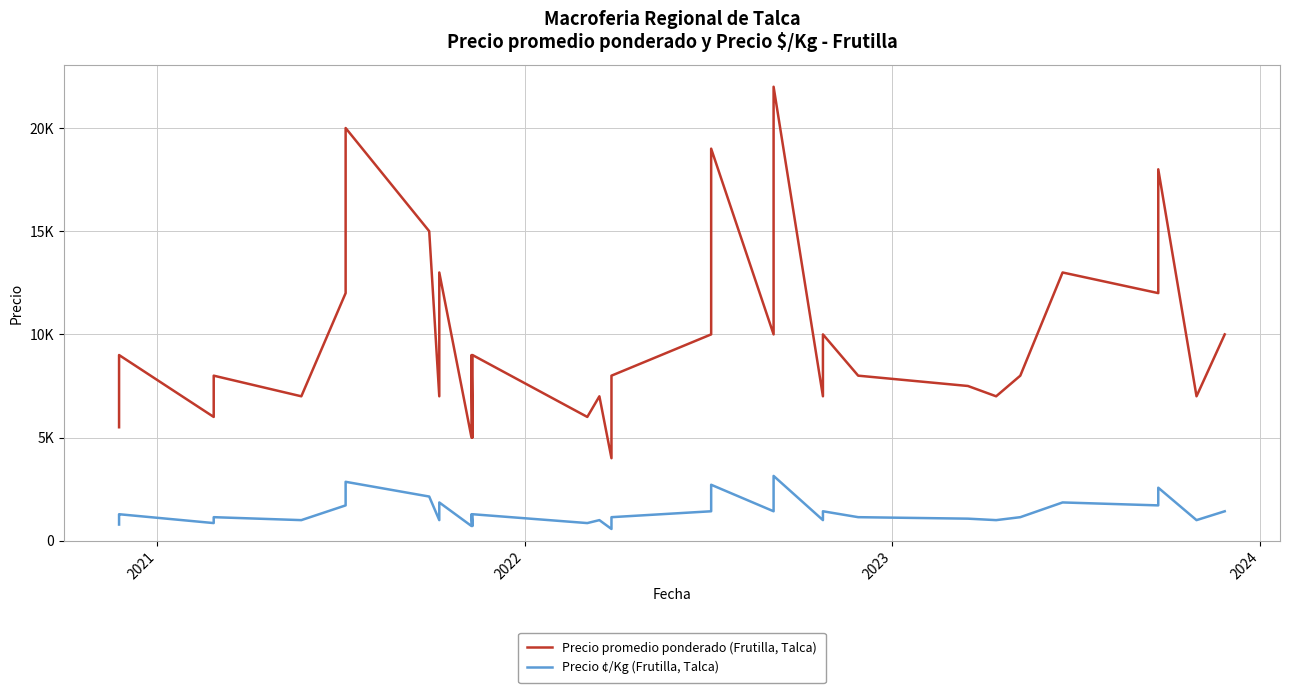

Is the value of Precio promedio ponderado (Frutilla, Talca) at 12 greater than the value of Precio ¢/Kg (Frutilla, Talca) at 6?

Yes